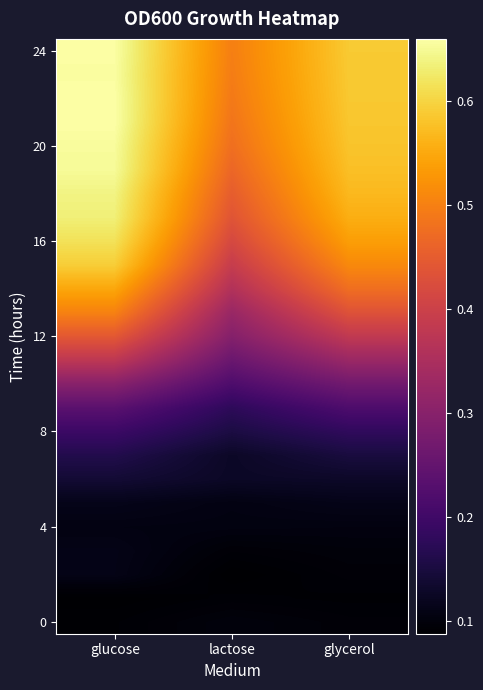

What is the difference between the highest and lowest values at glucose?

0.6